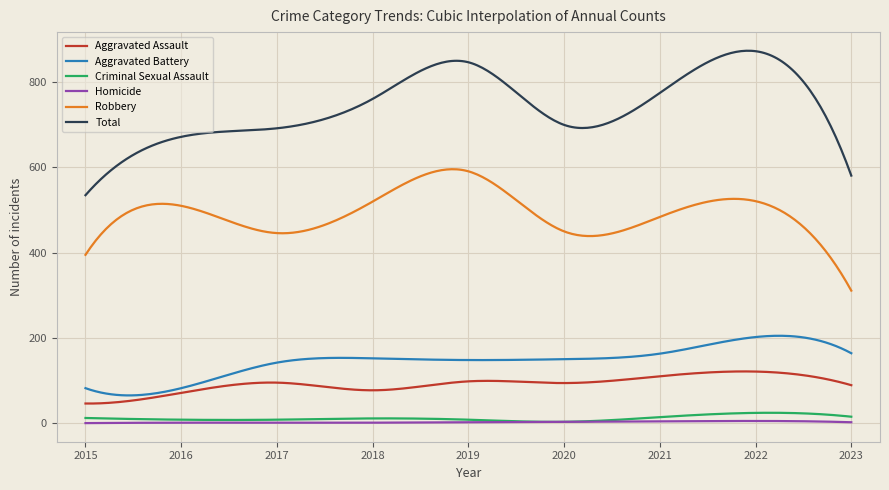

True or false: Aggravated Battery and Criminal Sexual Assault cross at least once.

False